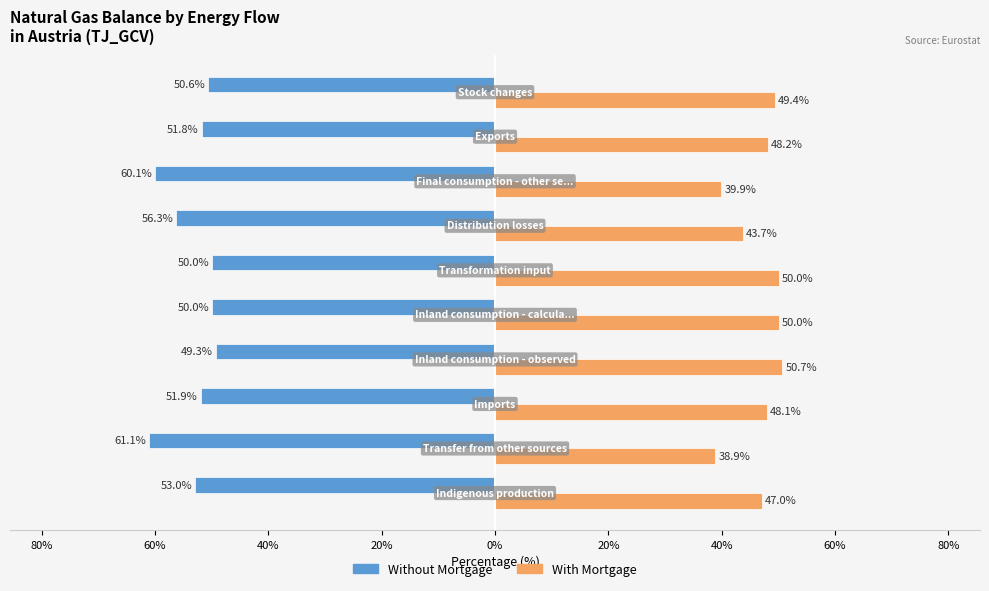

At how many categories does at least one series exceed 25?

10